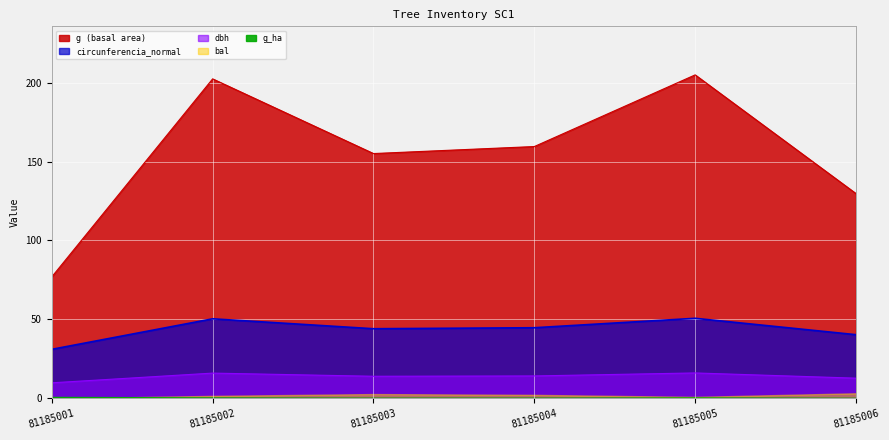

Which category has the highest value in the circunferencia_normal series?

81185005